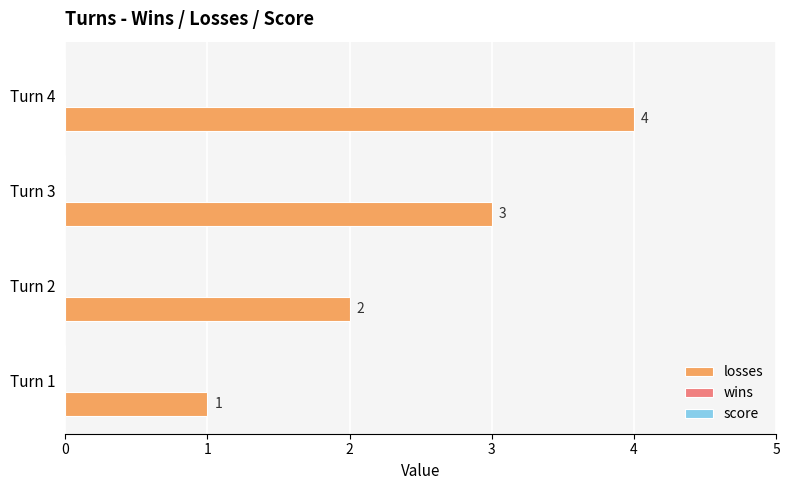

Which label corresponds to the smallest value in the chart?

Turn 1